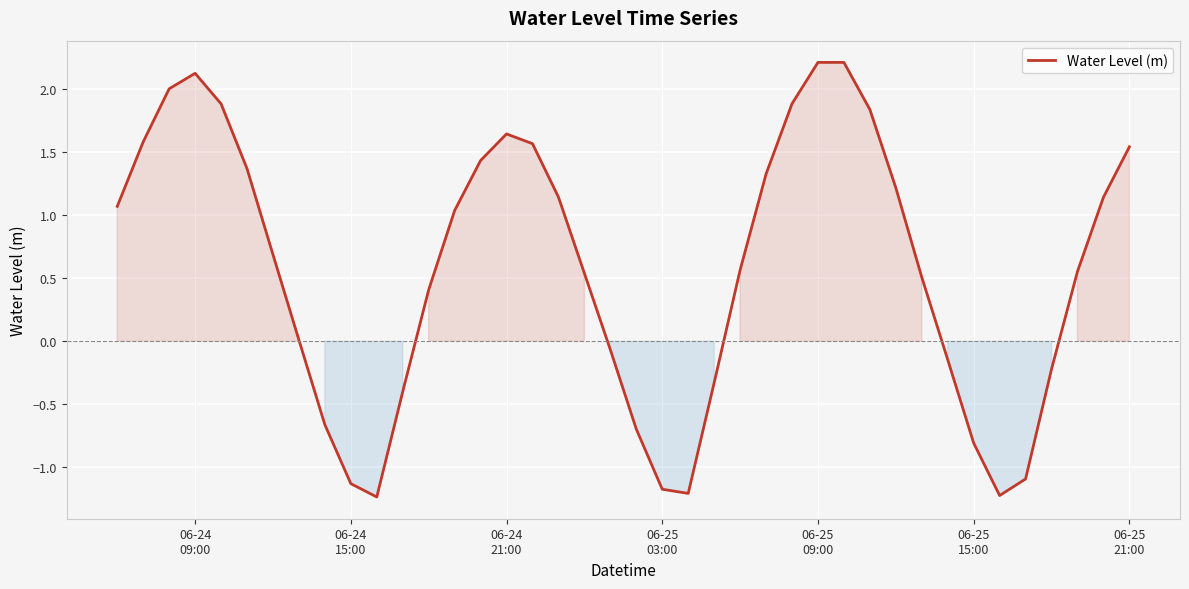

What is the minimum value shown in the chart?

-1.2